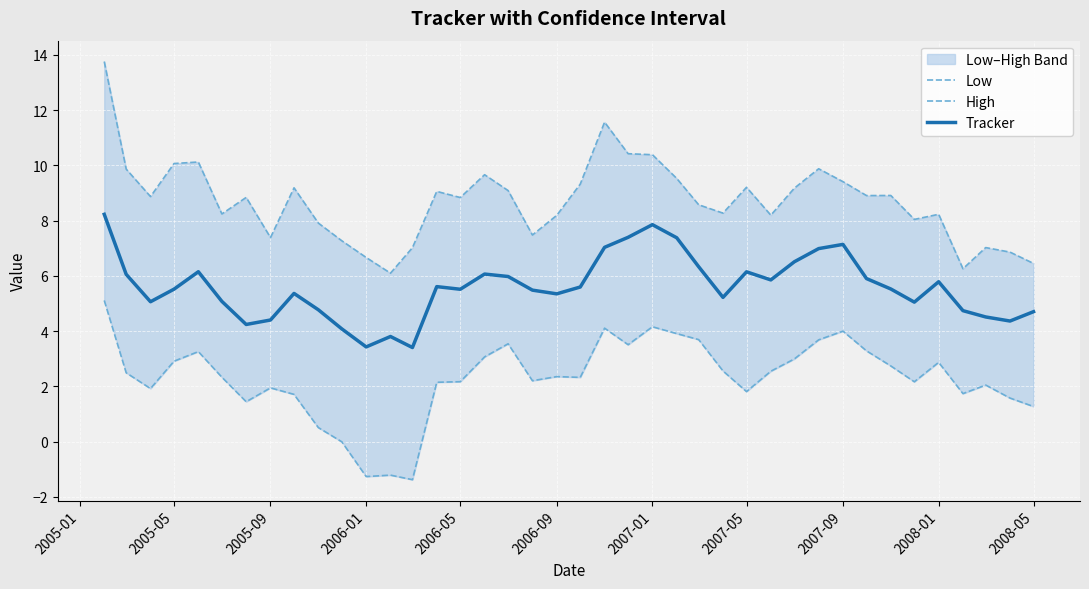

How many data points does each series have?

40